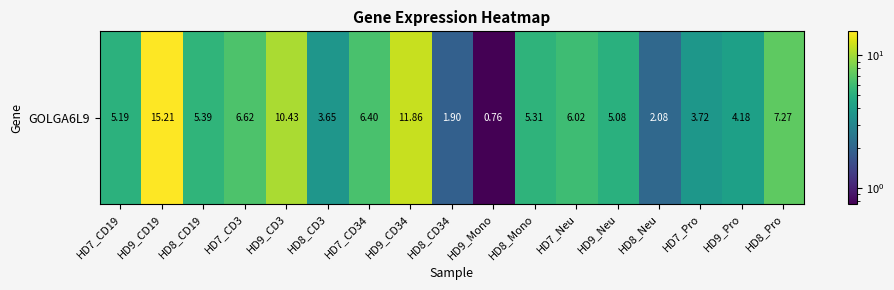

Rank the categories by value from lowest to highest.

HD9_Mono, HD8_CD34, HD8_Neu, HD8_CD3, HD7_Pro, HD9_Pro, HD9_Neu, HD7_CD19, HD8_Mono, HD8_CD19, HD7_Neu, HD7_CD34, HD7_CD3, HD8_Pro, HD9_CD3, HD9_CD34, HD9_CD19